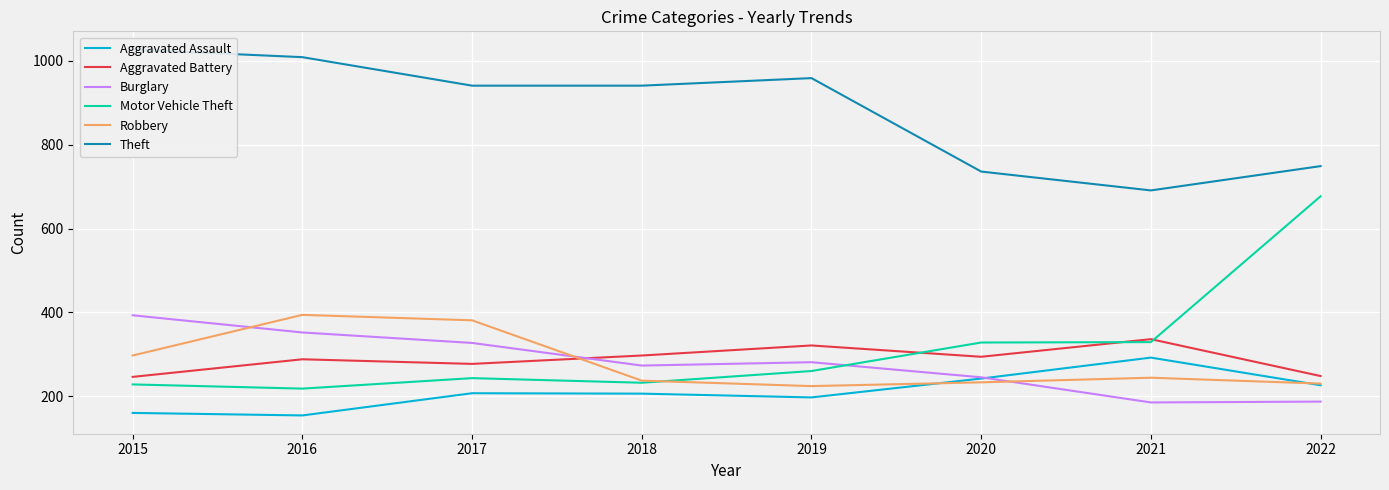

Which series has the largest total across all categories?

Theft